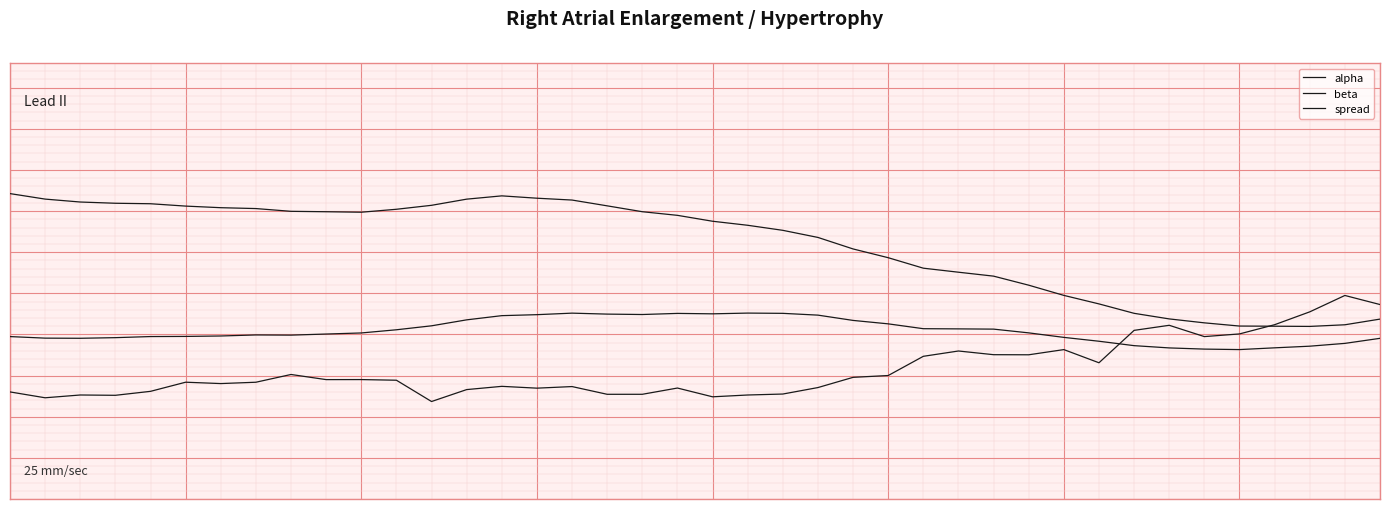

Which series has the largest range (max minus min)?

beta